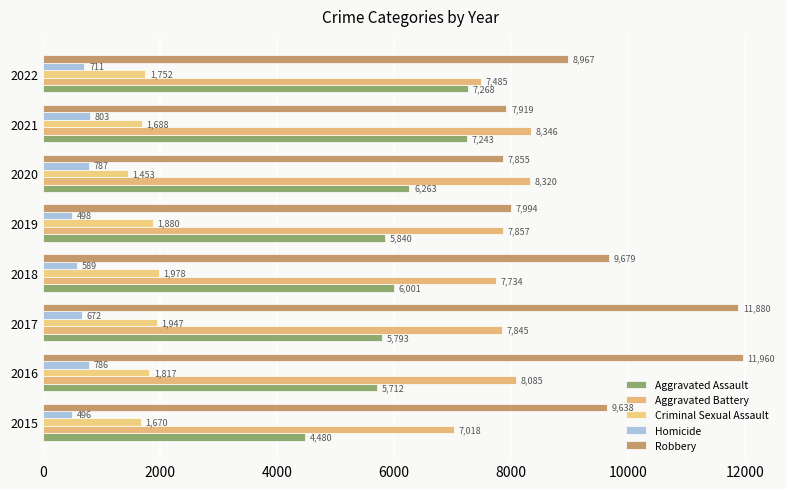

List the series in order of their peak value, highest first.

Robbery, Aggravated Battery, Aggravated Assault, Criminal Sexual Assault, Homicide